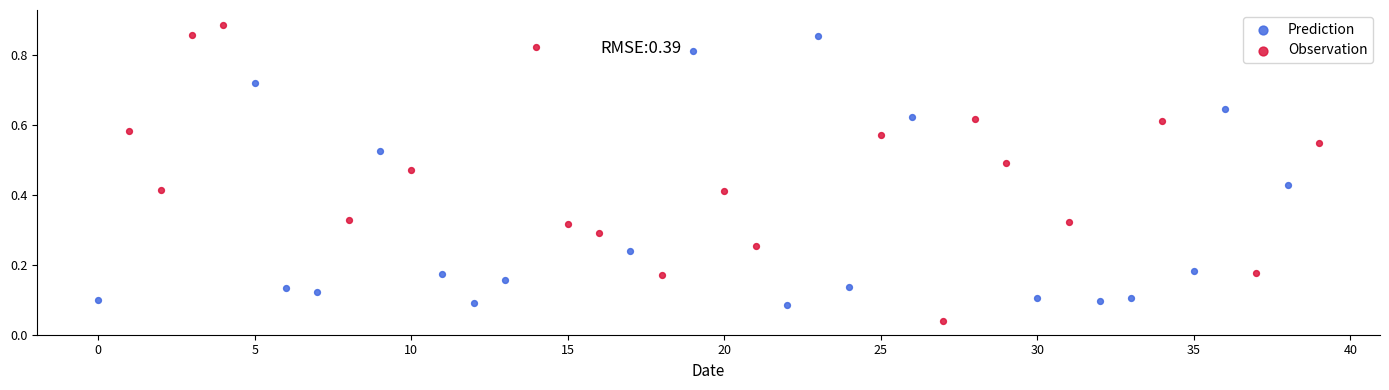

Which series has the widest spread of Y values?

Observation